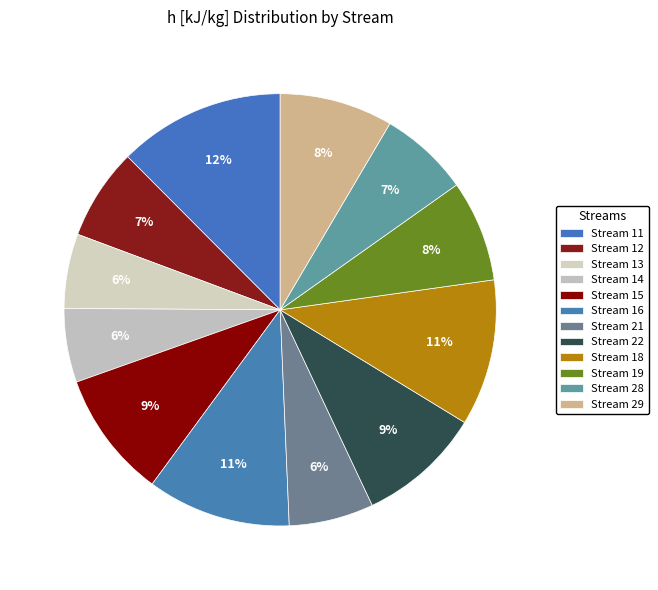

How many slices are in this pie chart?

12